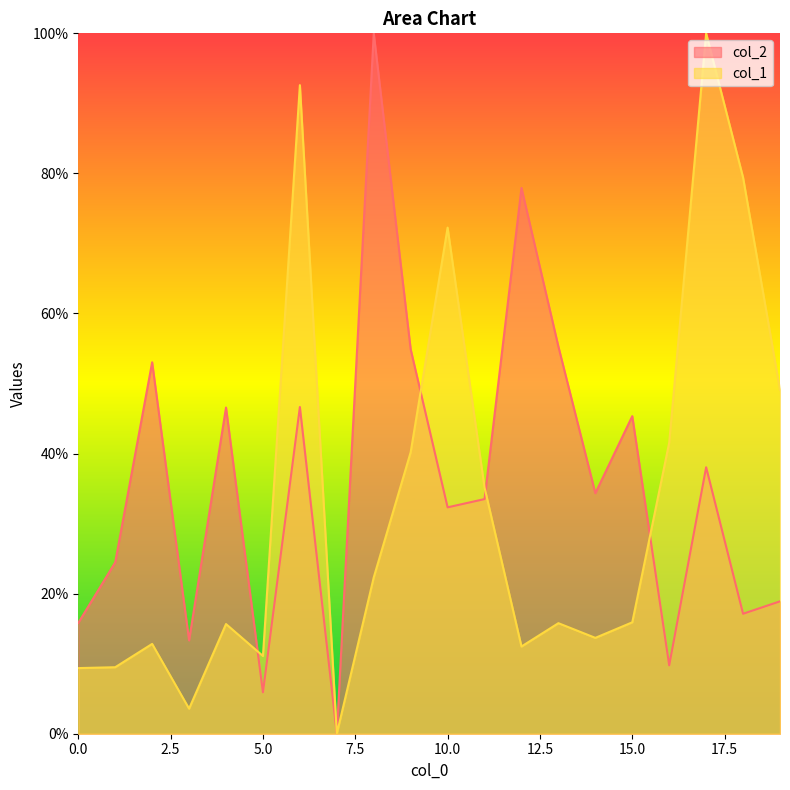

Reading right to left, extract all data points from this chart.

col_2: 18.9	17.1	38.0	9.8	45.3	34.3	55.3	77.9	33.5	32.3	54.9	100.0	0.0	46.6	5.9	46.6	13.3	53.0	24.5	15.8
col_1: 49.1	79.4	100.0	41.6	15.9	13.7	15.8	12.5	35.1	72.3	40.2	22.3	0.0	92.6	11.1	15.7	3.6	12.8	9.5	9.4